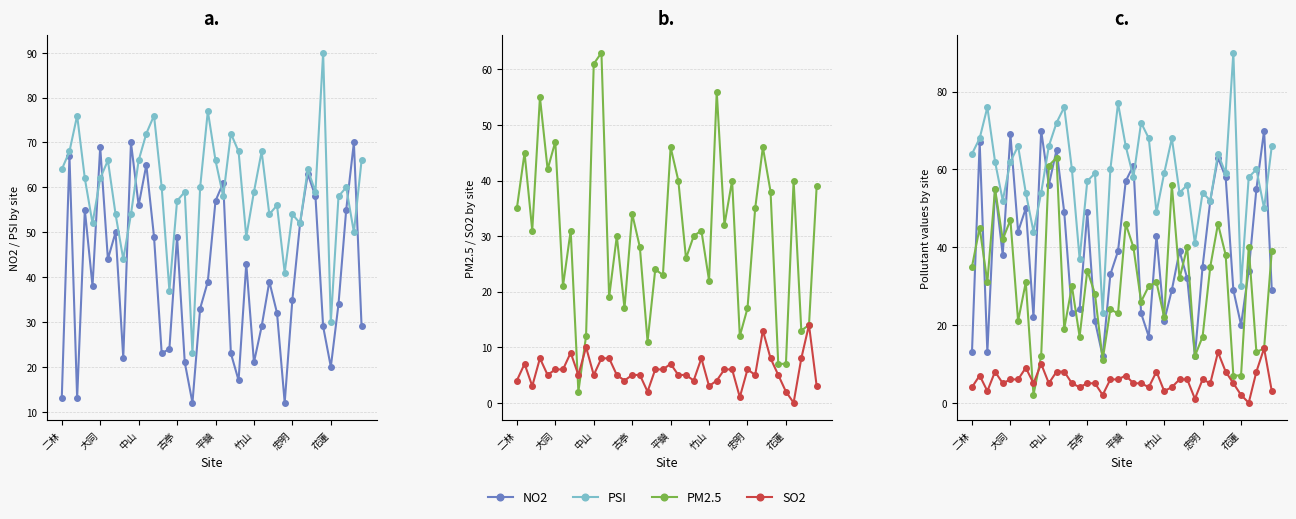

Which series has the largest total across all categories?

PSI